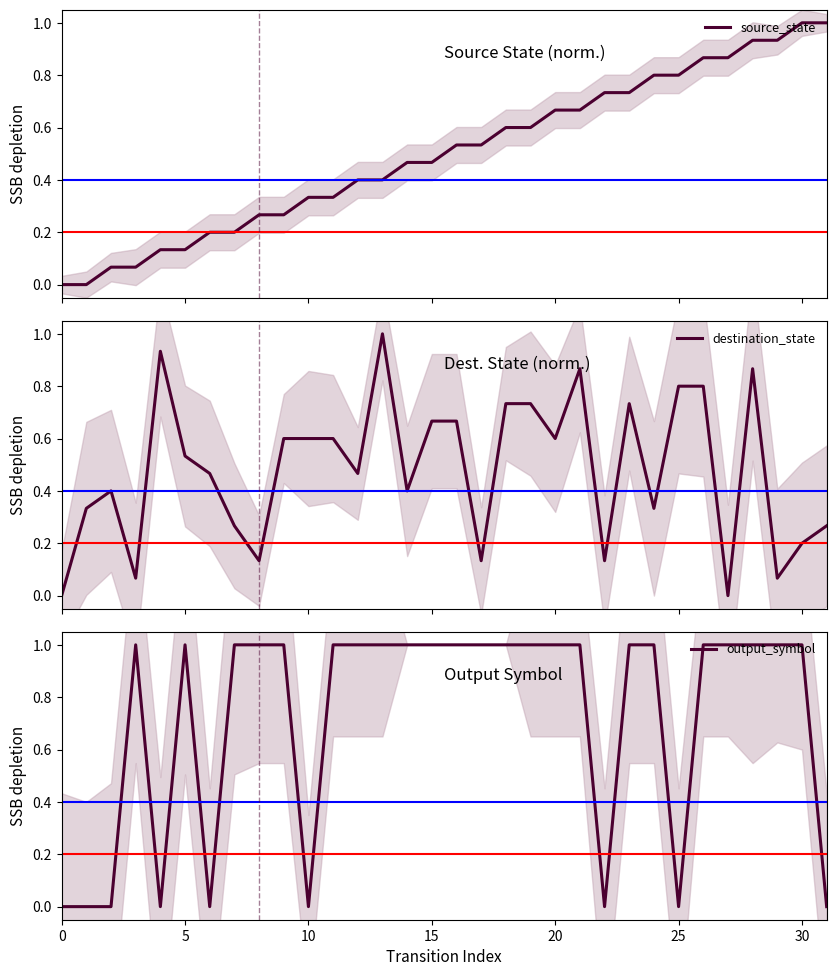

Is it true that destination_state equals 0.4 at 19?

False